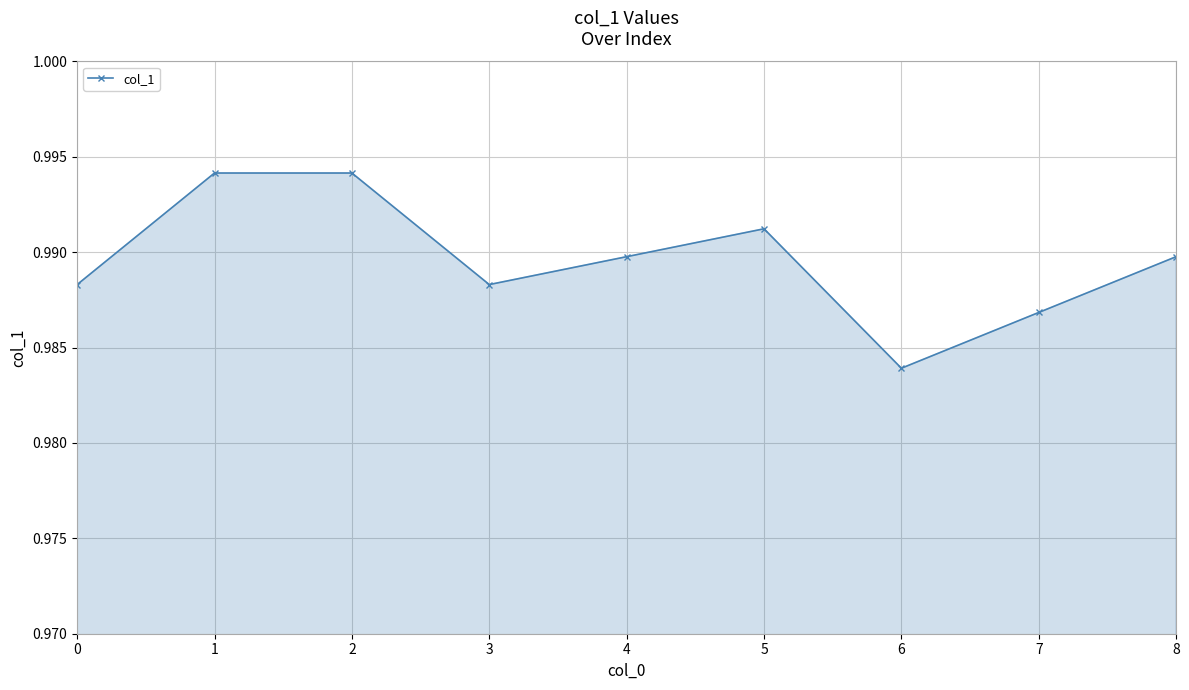

Which category has the lowest value across all series?

6